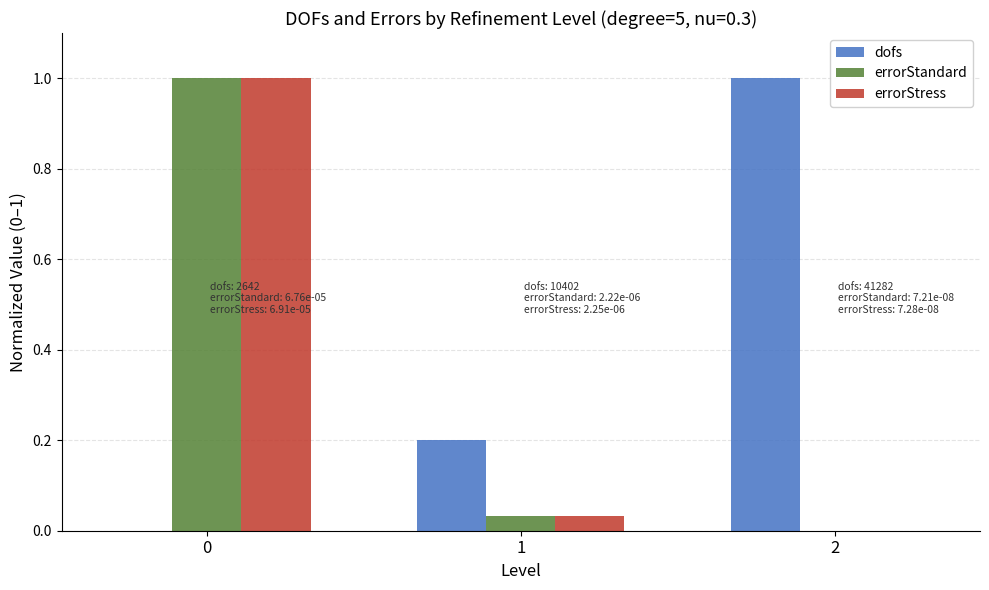

Between 0 and 1, which series saw the biggest shift?

errorStress